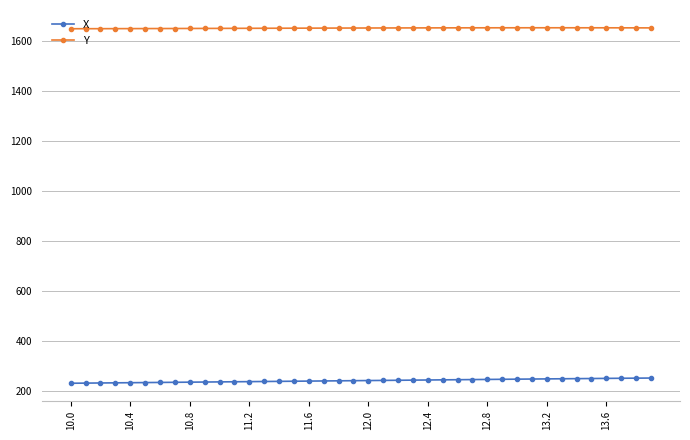

At how many categories does at least one series exceed 587?

40